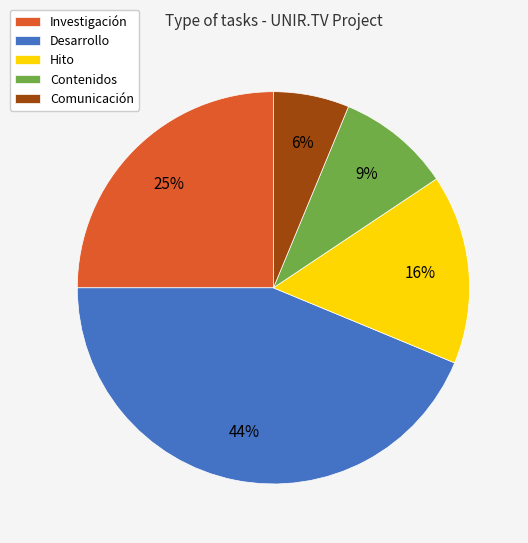

Which has a higher value, Comunicación or Investigación?

Investigación